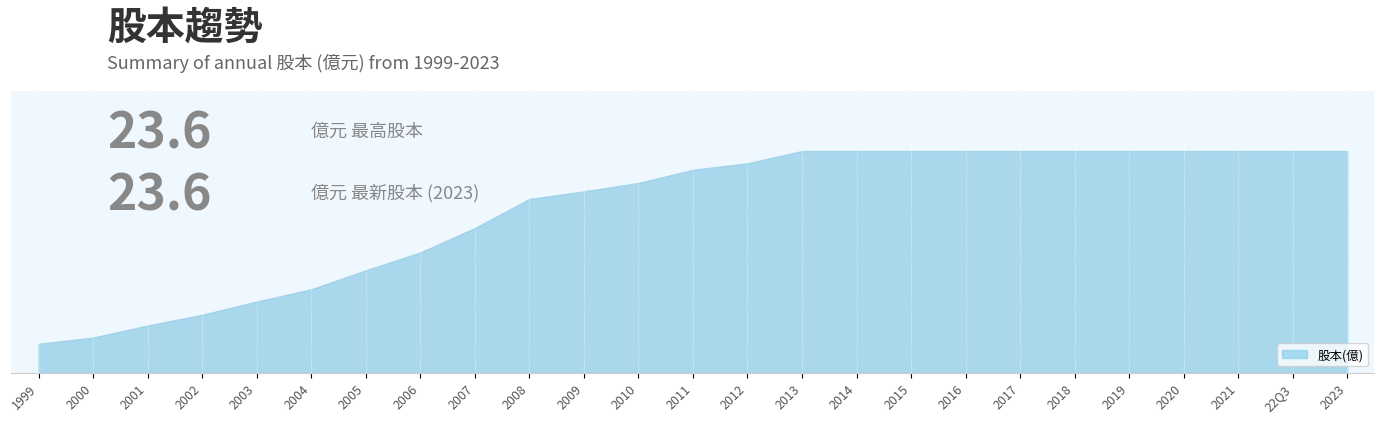

True or false: the data has more than 2 interior local peaks.

False